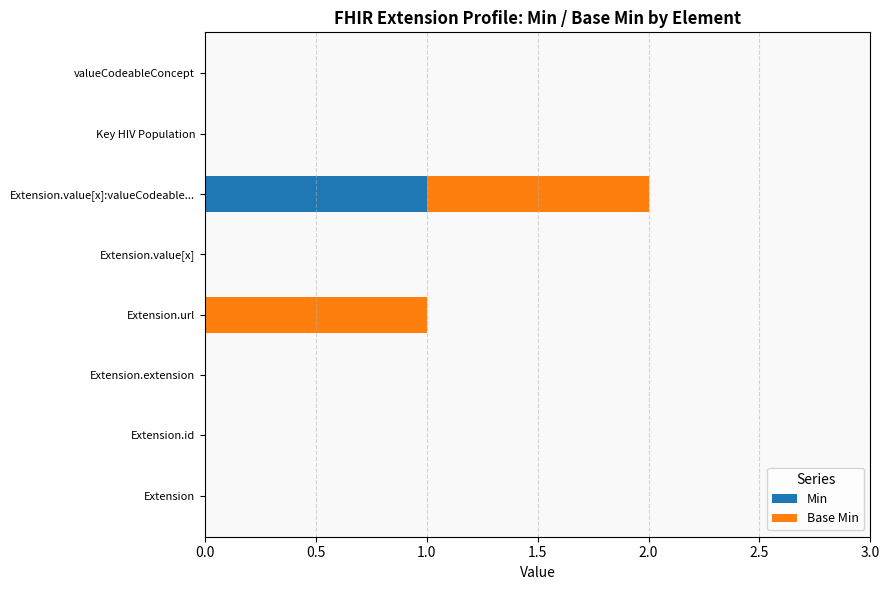

At which category is the sum across all series the highest?

Extension.value[x]:valueCodeable...